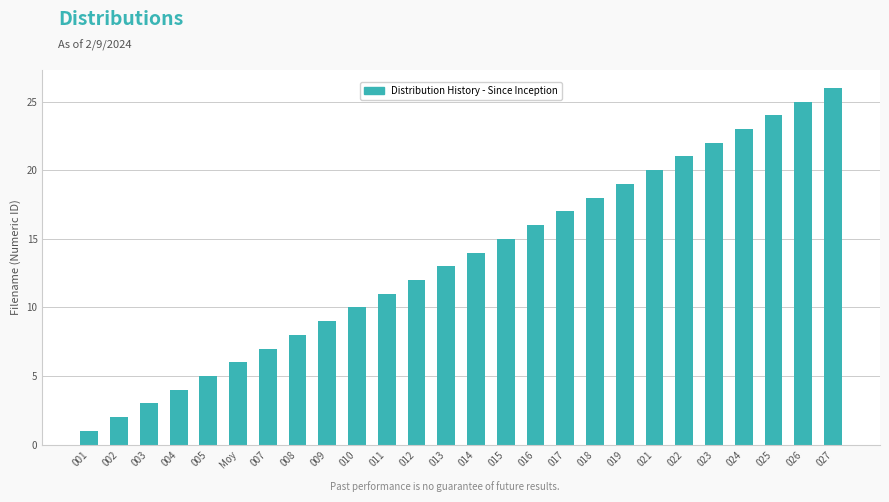

What is the sum of all values?

351